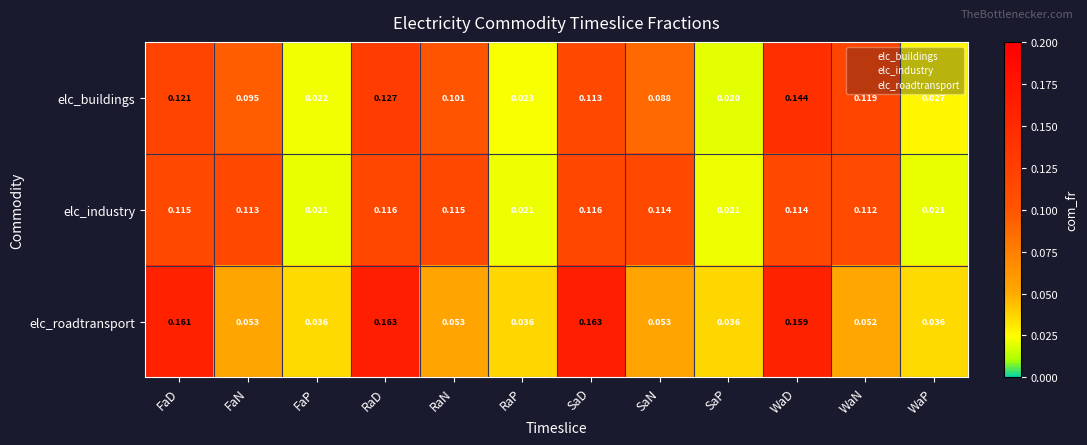

At which category is the sum across all series the highest?

WaD